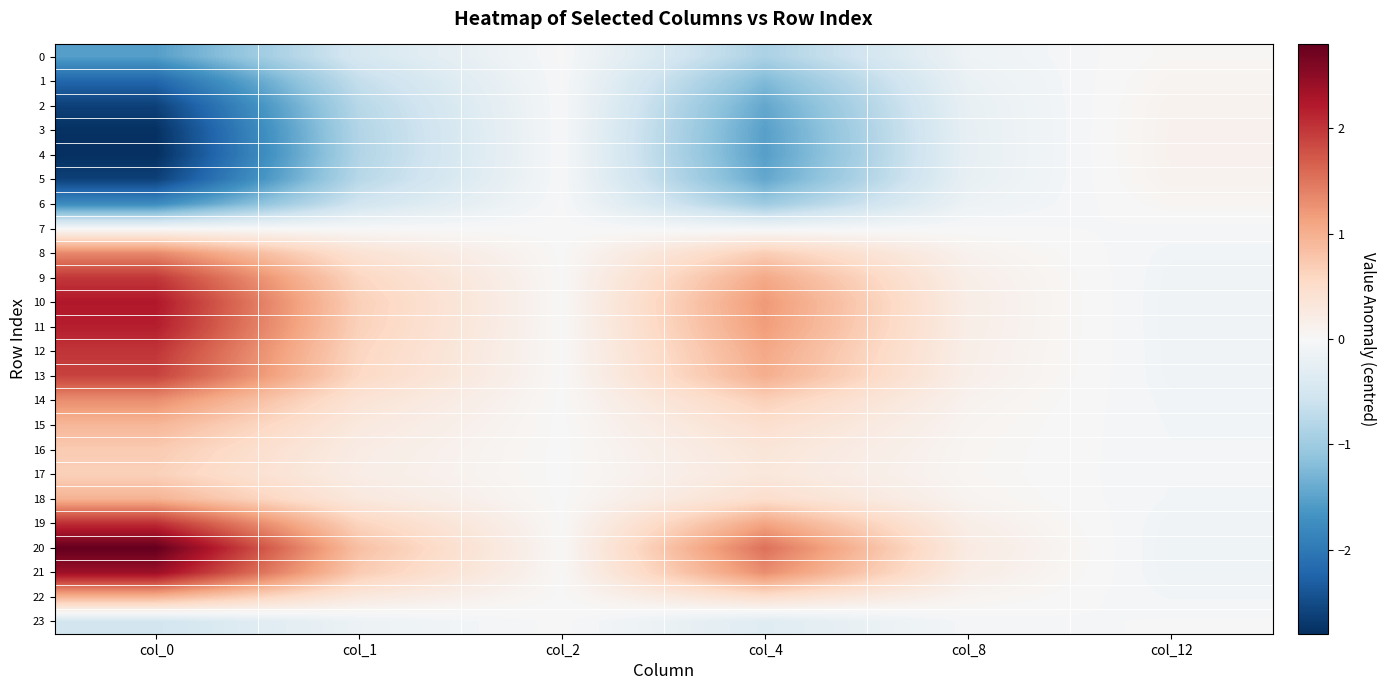

List the series in order of their peak value, lowest first.

23, 7, 0, 6, 1, 2, 5, 3, 4, 17, 16, 15, 22, 18, 14, 8, 13, 9, 12, 19, 11, 10, 21, 20